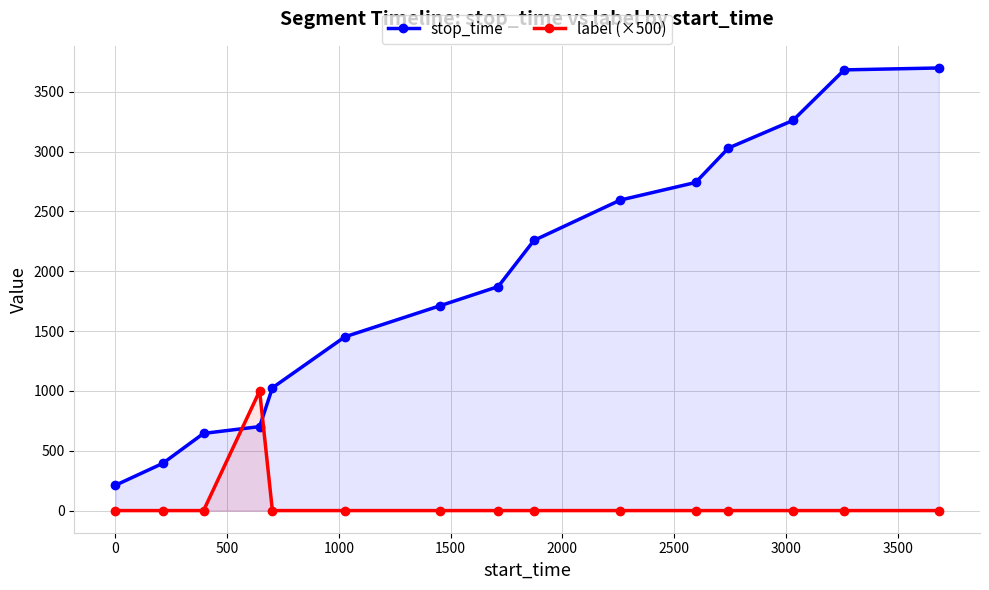

What is the minimum value for stop_time?

212